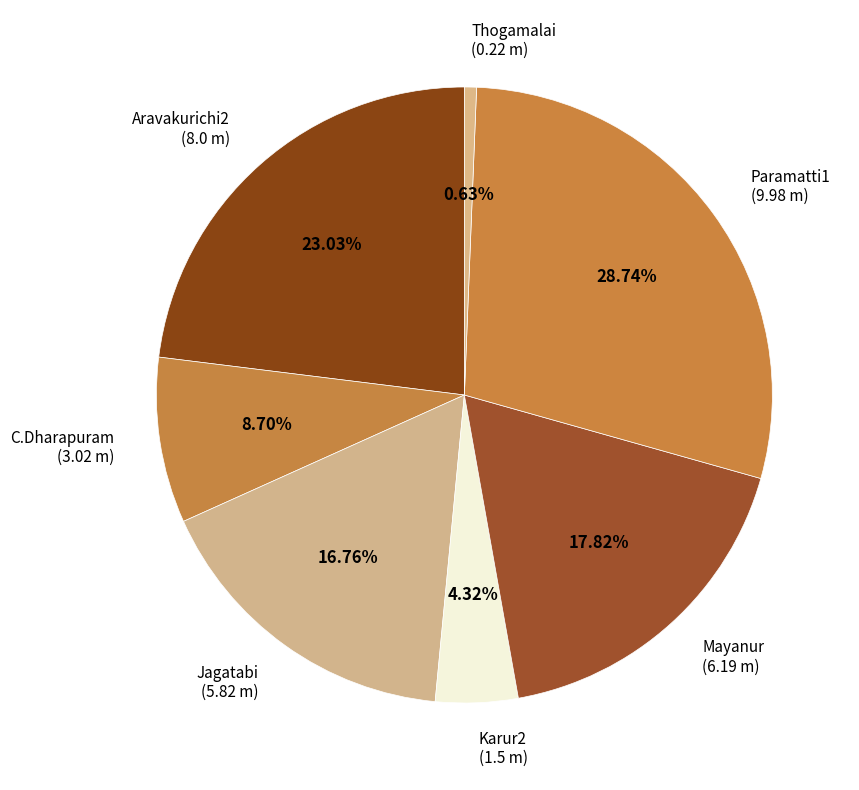

Is it true that Jagatabi is 8% of the pie?

False